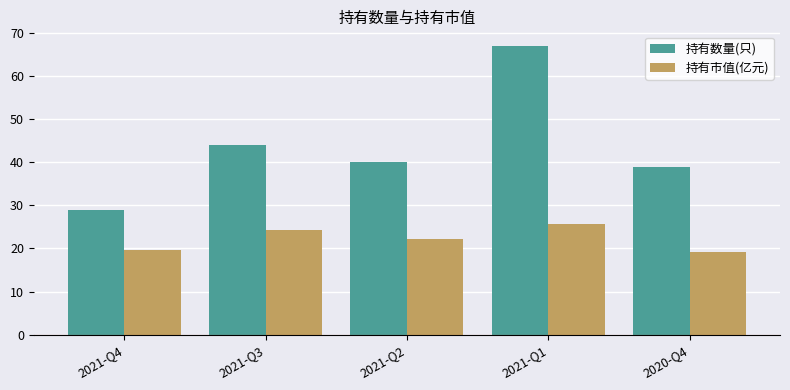

Reading right to left, list all the values displayed in this chart.

持有数量(只): 39.0	67.0	40.0	44.0	29.0
持有市值(亿元): 19.2	25.7	22.1	24.2	19.6